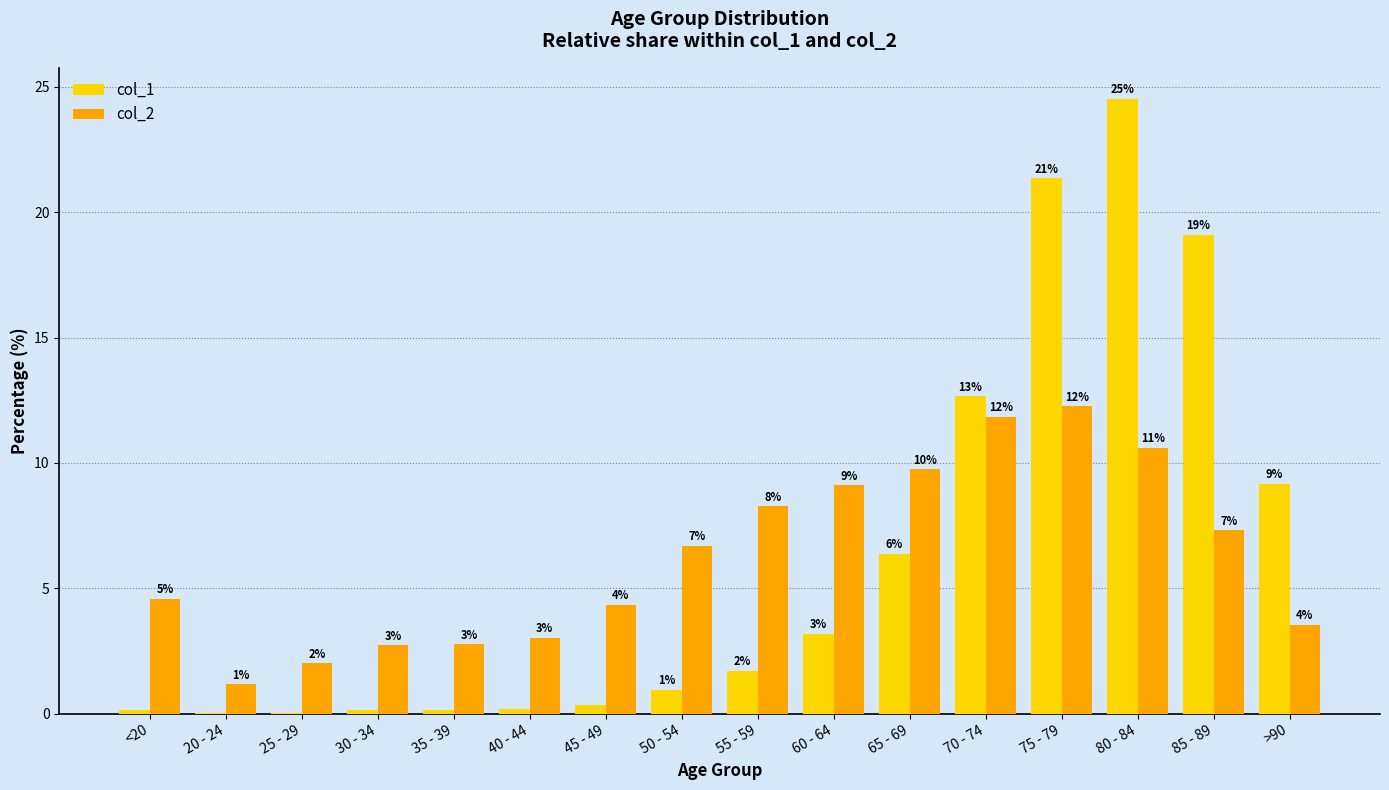

What is the maximum value shown in the chart?

24.5